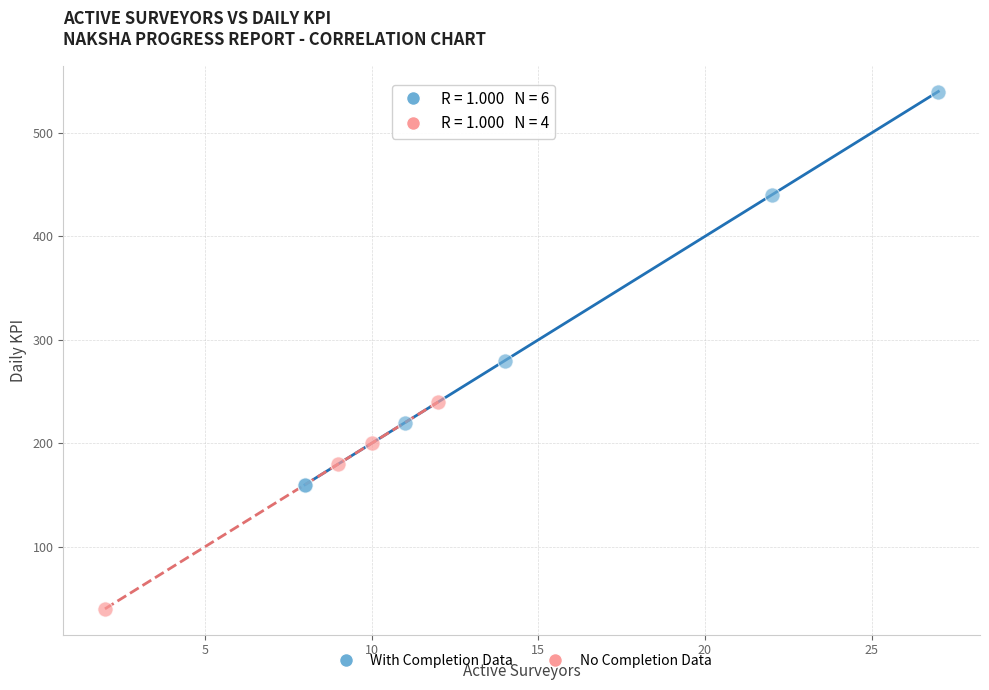

What are all the series names shown in the legend?

With Completion Data, No Completion Data